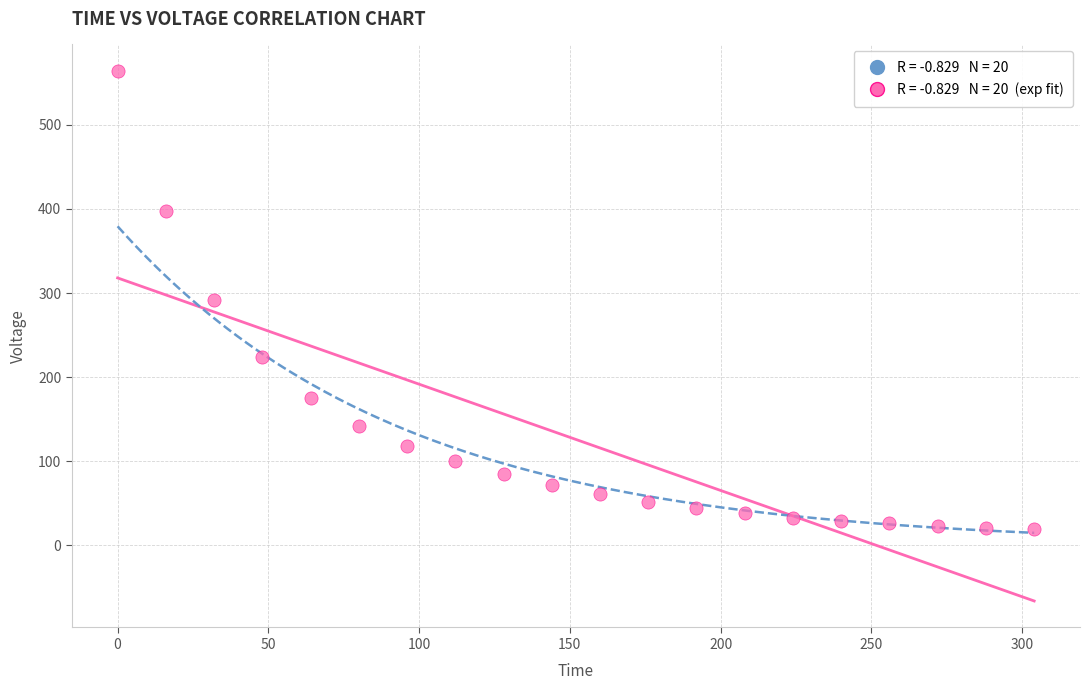

What is the range of X values (max minus min)?

304.0